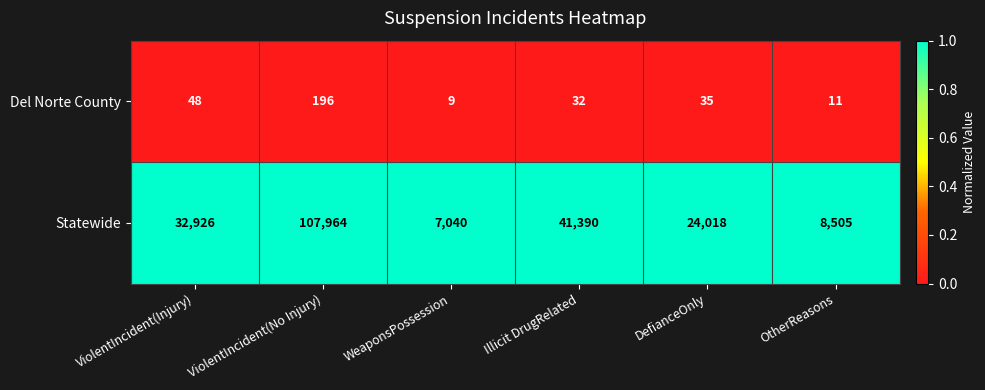

Reading left to right, transcribe all the data shown in this chart.

Del Norte County: ViolentIncident(Injury)=48	ViolentIncident(No Injury)=196	WeaponsPossession=9	Illicit DrugRelated=32	DefianceOnly=35	OtherReasons=11
Statewide: ViolentIncident(Injury)=32926	ViolentIncident(No Injury)=107964	WeaponsPossession=7040	Illicit DrugRelated=41390	DefianceOnly=24018	OtherReasons=8505